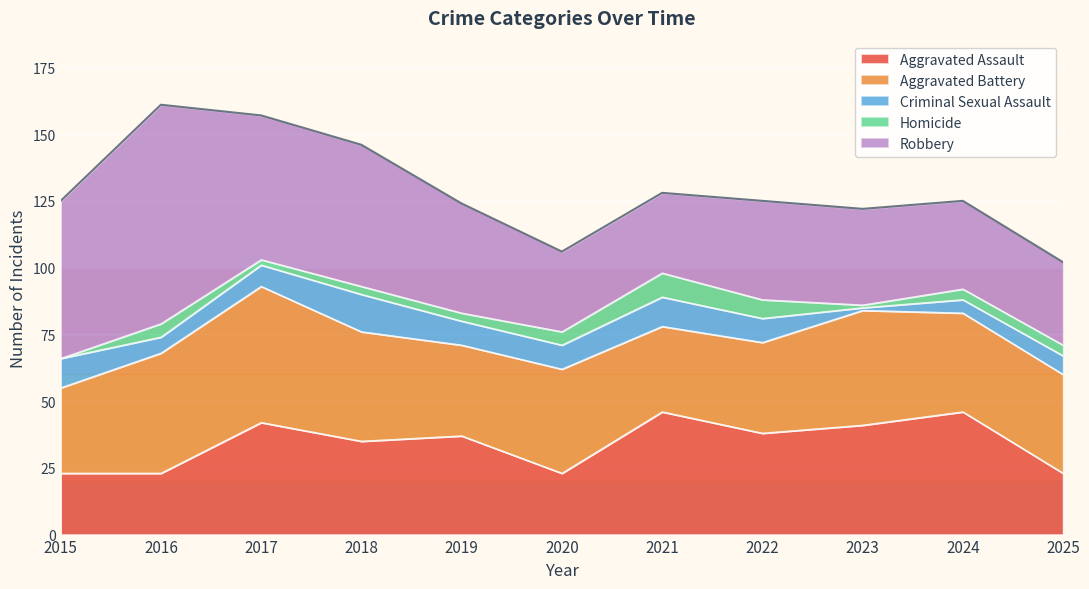

True or false: Homicide and Aggravated Assault intersect in this chart.

False